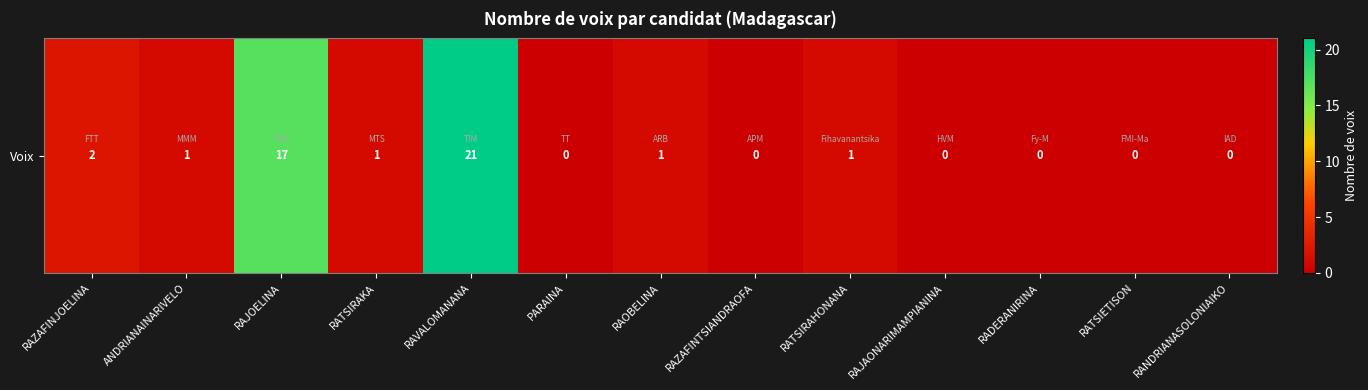

Between RAZAFINJOELINA and ANDRIANAINARIVELO, which is larger?

RAZAFINJOELINA